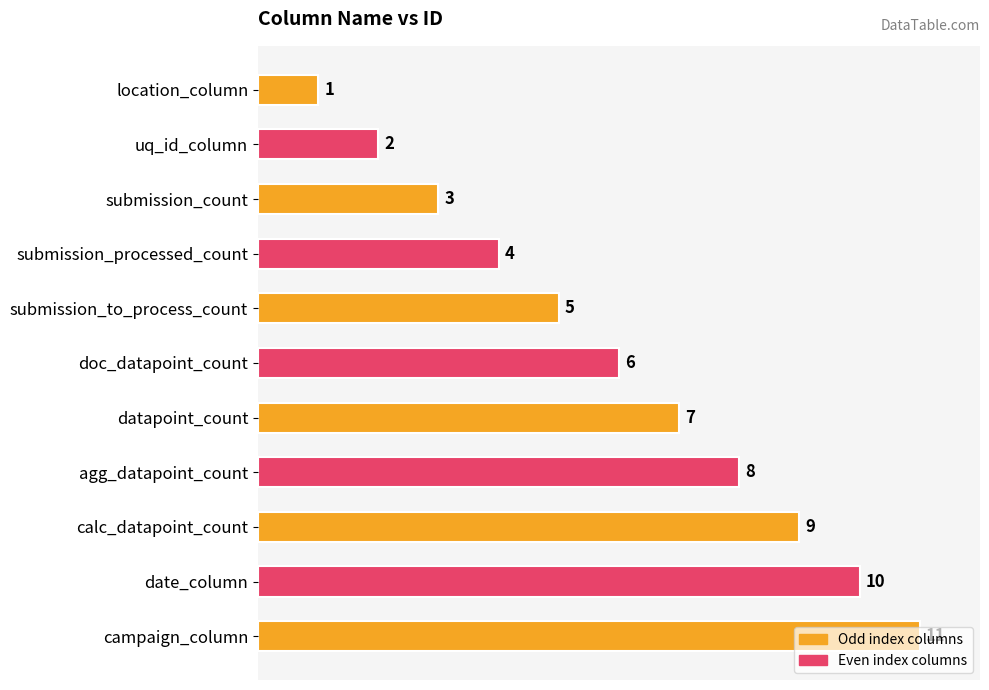

List the labels in order of value, largest first.

campaign_column, date_column, calc_datapoint_count, agg_datapoint_count, datapoint_count, doc_datapoint_count, submission_to_process_count, submission_processed_count, submission_count, uq_id_column, location_column